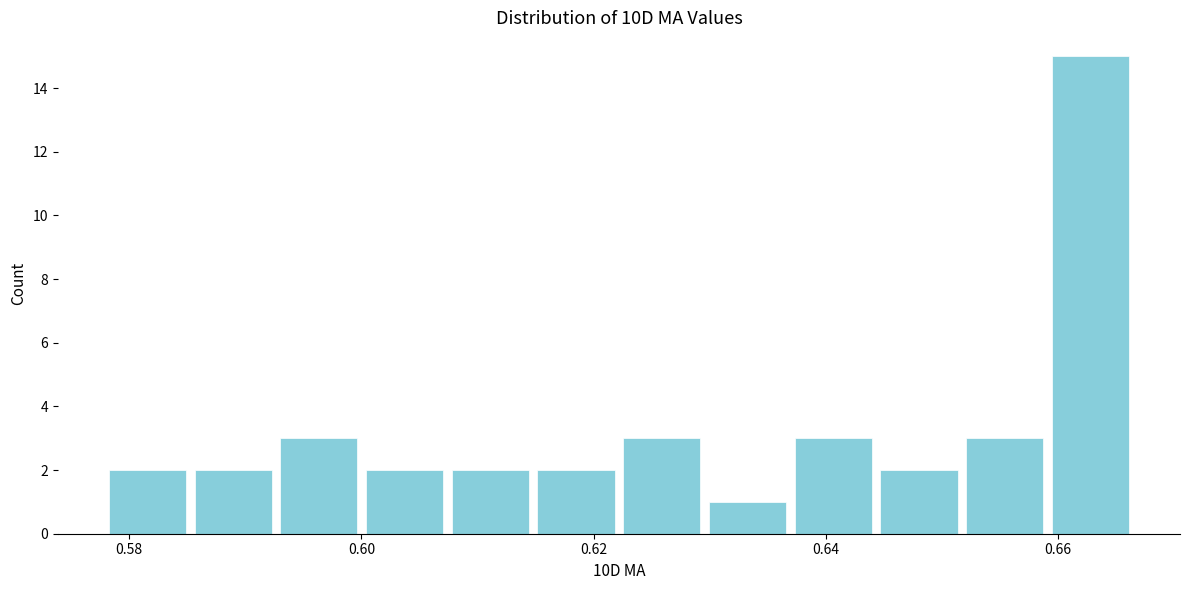

Around what value on the x-axis is the tallest bar? Give the approximate position of its centre, as read against the axis.

0.662